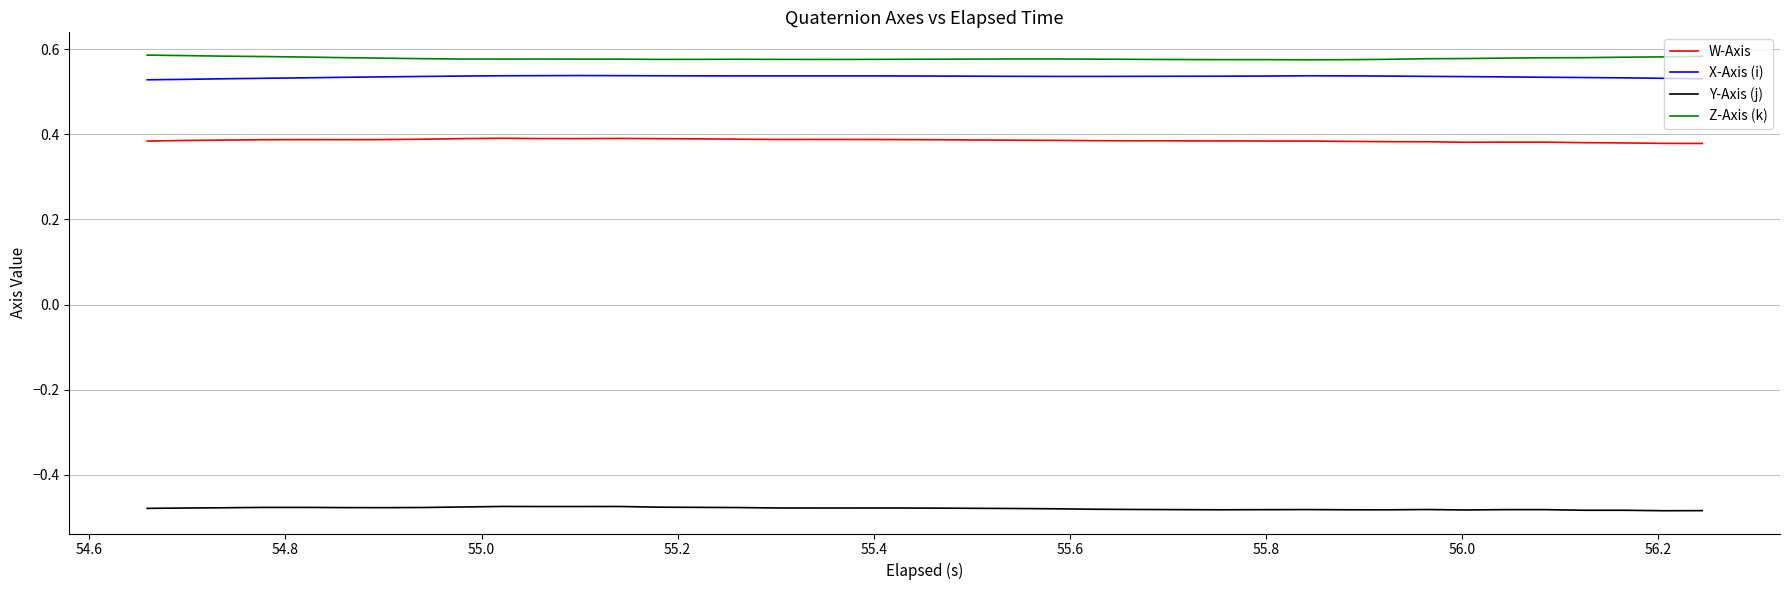

True or false: X-Axis (i) and W-Axis cross at least once.

False